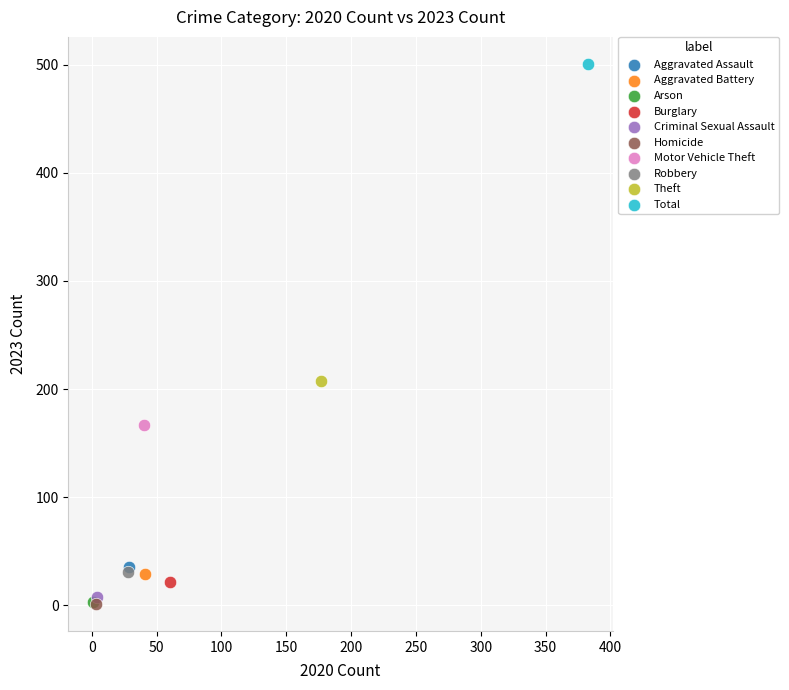

Which series contains the highest Y value?

Total